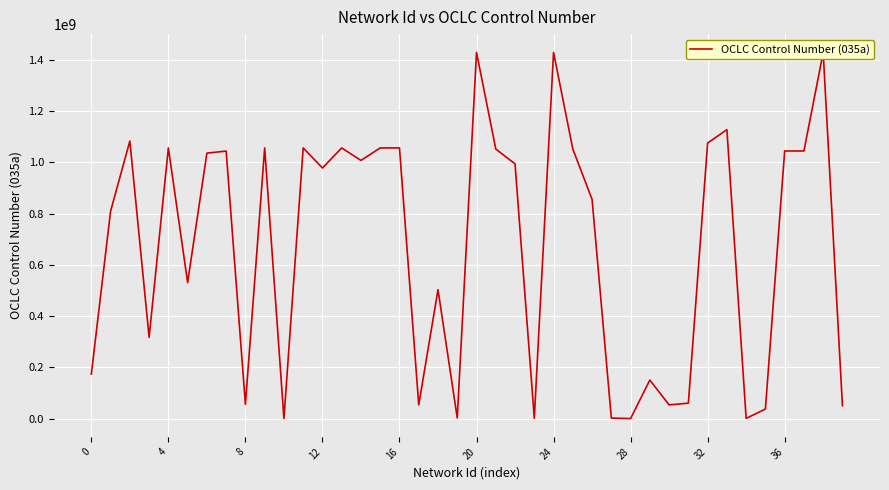

How many values are below 994144693?

20